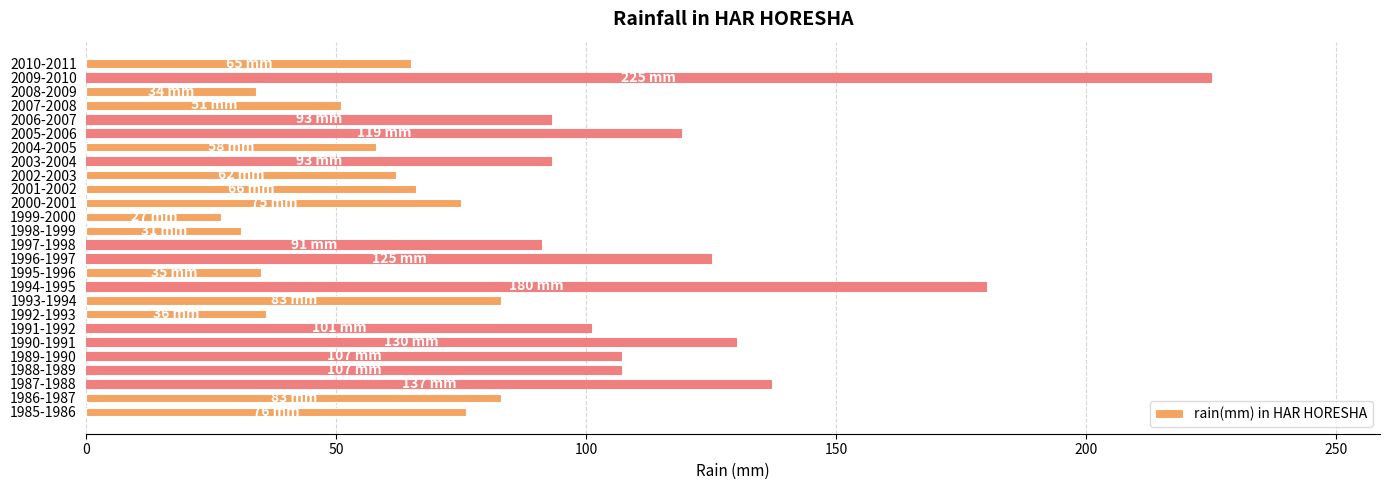

The chart shows a value of 34 at 2008-2009. True or false?

True